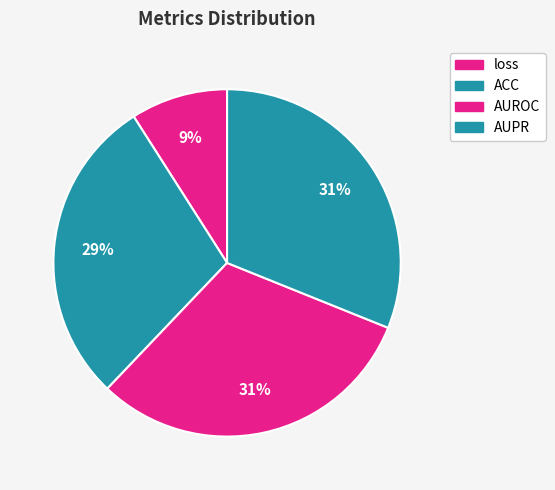

Count the number of slices in the pie.

4